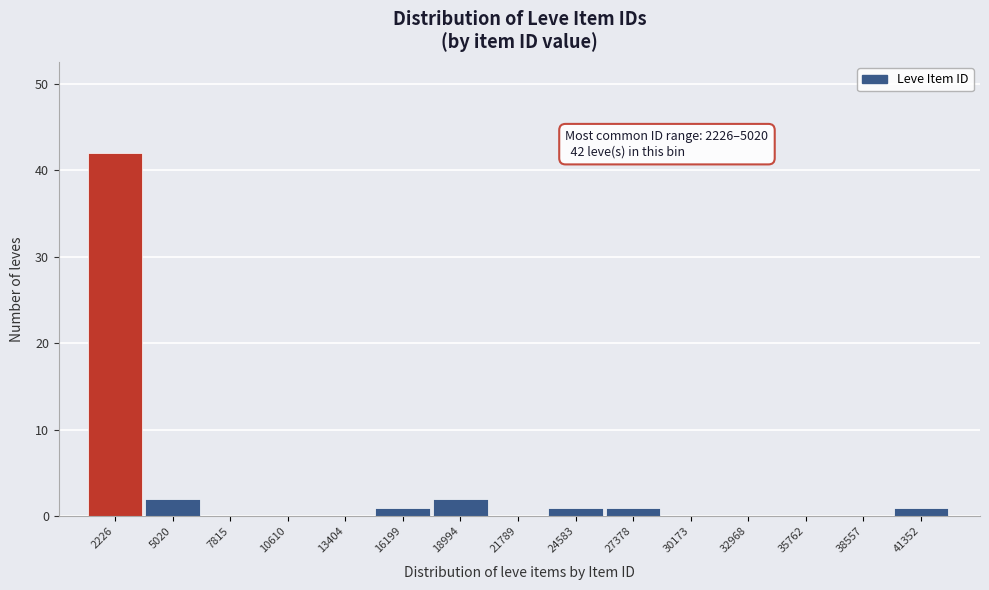

Reading left to right, transcribe all the data shown in this chart.

2226=42	5020=2	7815=0	10610=0	13404=0	16199=1	18994=2	21789=0	24583=1	27378=1	30173=0	32968=0	35762=0	38557=0	41352=1